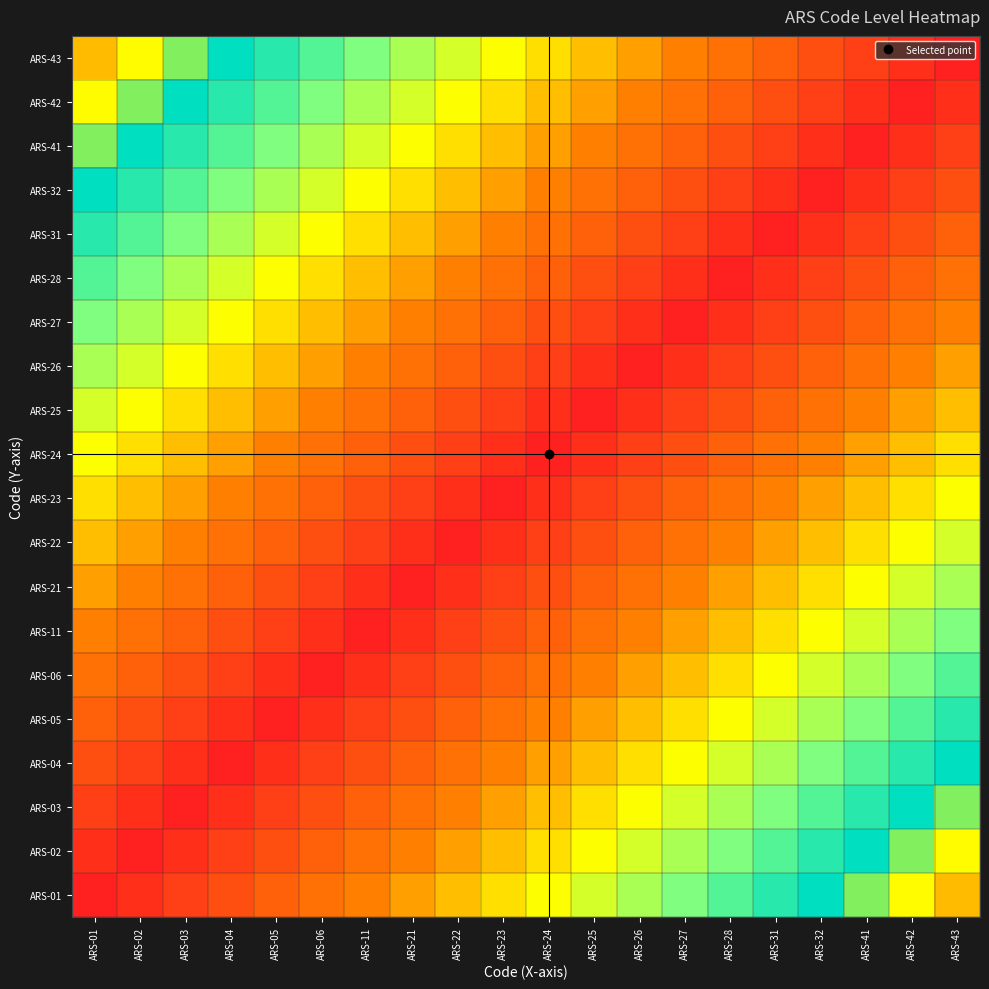

At how many categories does at least one series exceed 0?

20